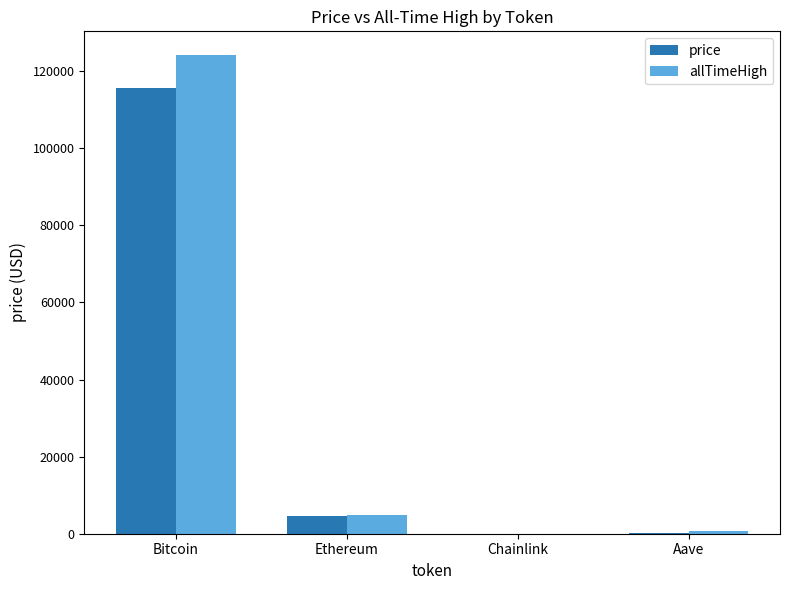

What are all the series names shown in the legend?

price, allTimeHigh